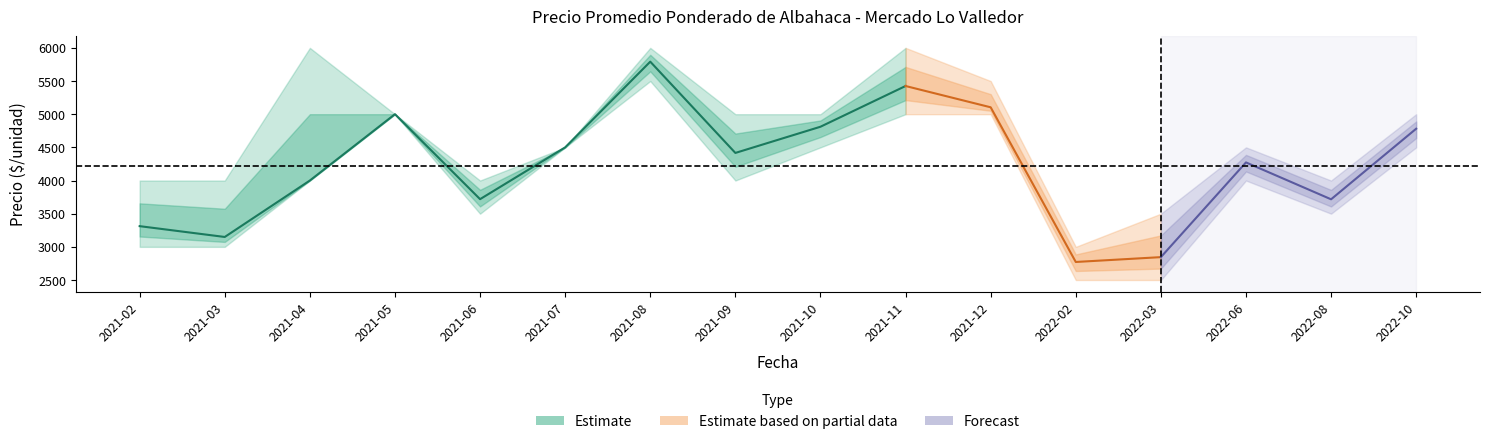

Count the number of categories in the chart.

16